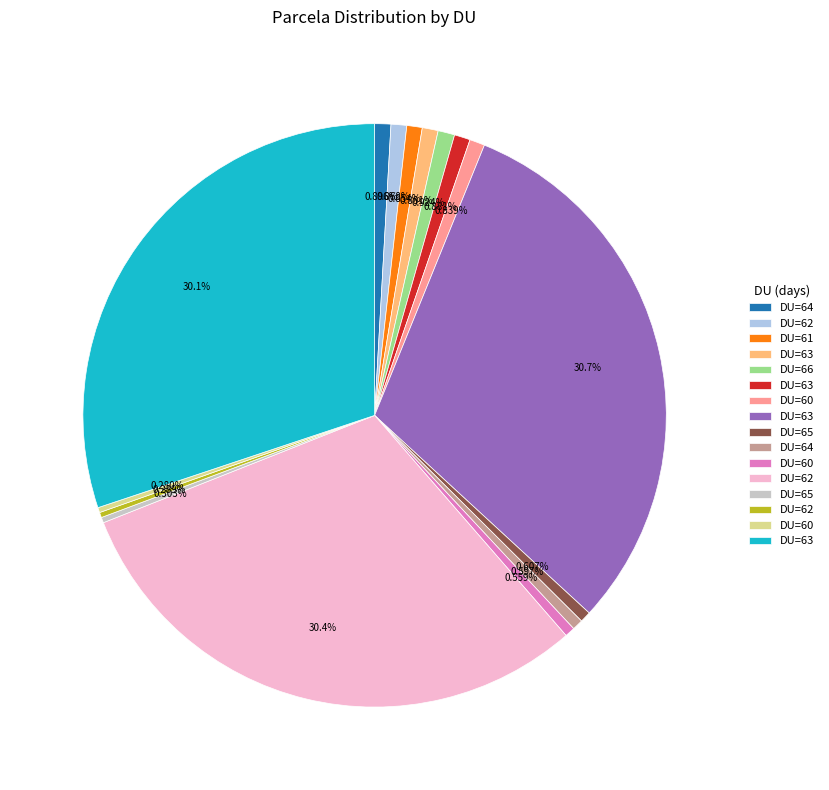

Is there a majority slice in this chart?

No